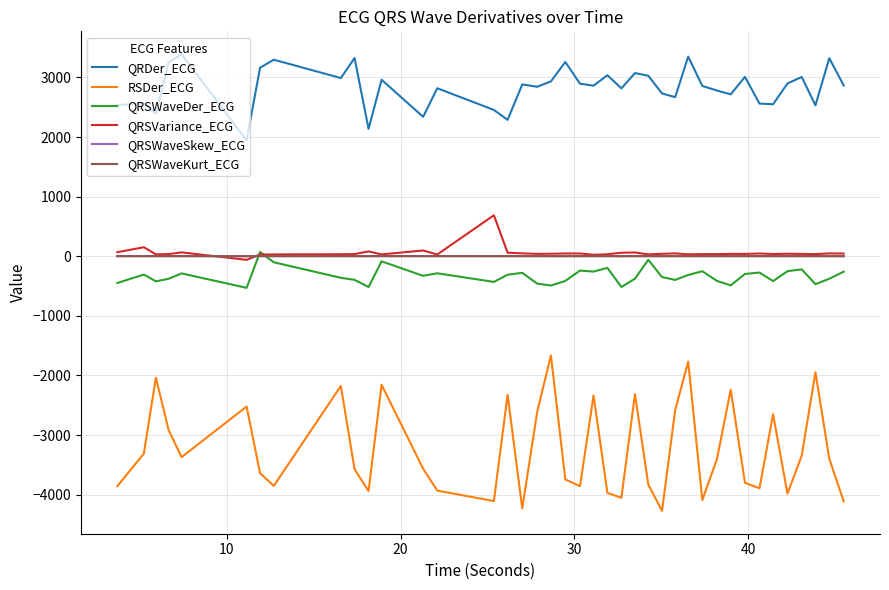

What is the minimum value shown in the chart?

-4272.7